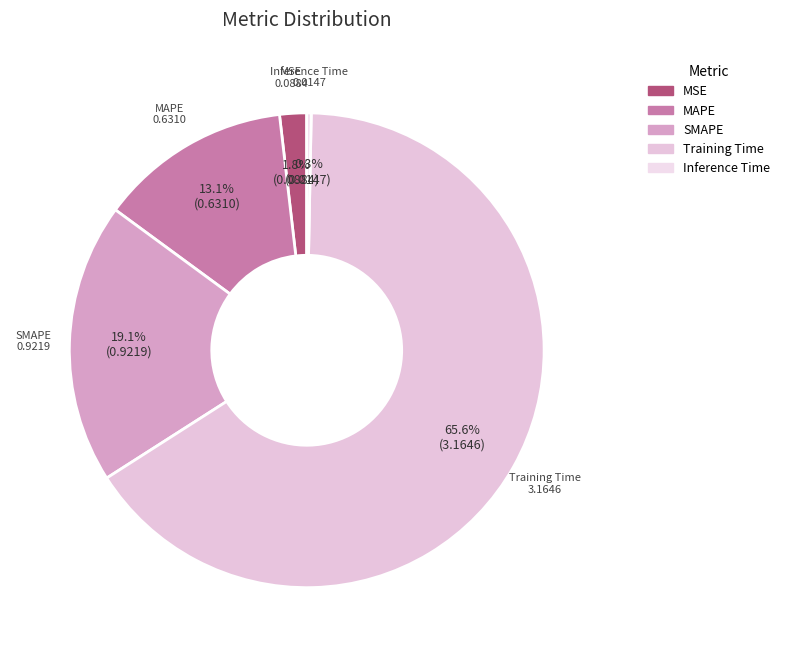

Between Training Time and Inference Time, which is larger?

Training Time